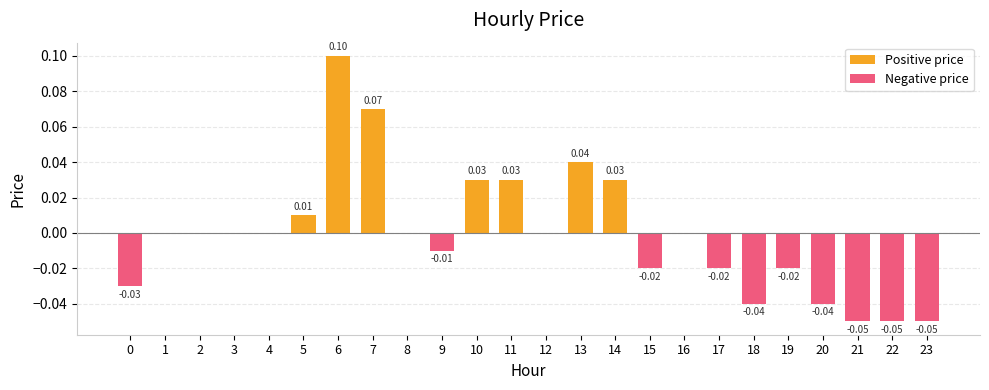

Rank the series by their average value, from highest to lowest.

Positive price, Negative price